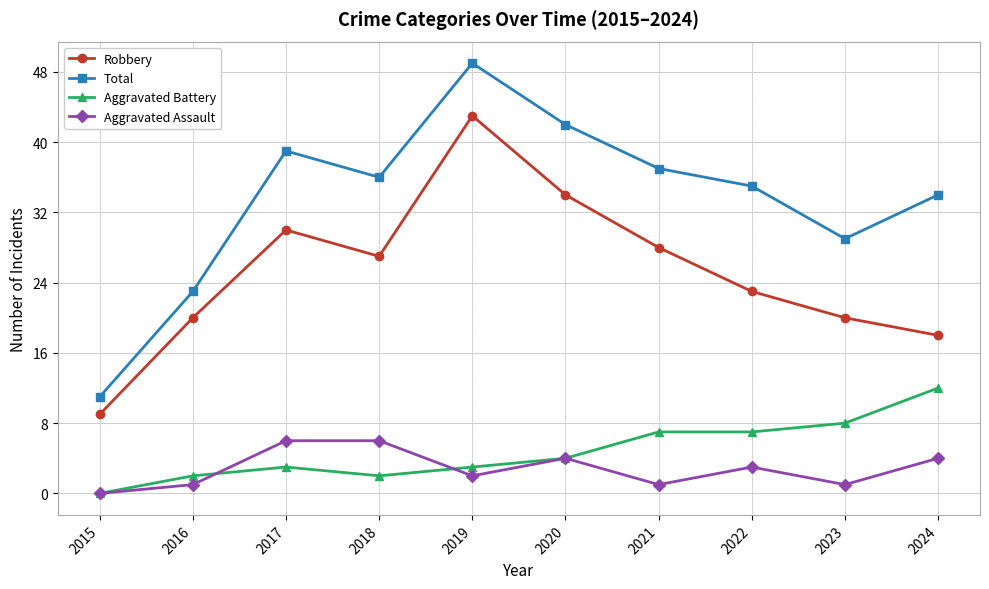

How many lines are shown in the chart?

4